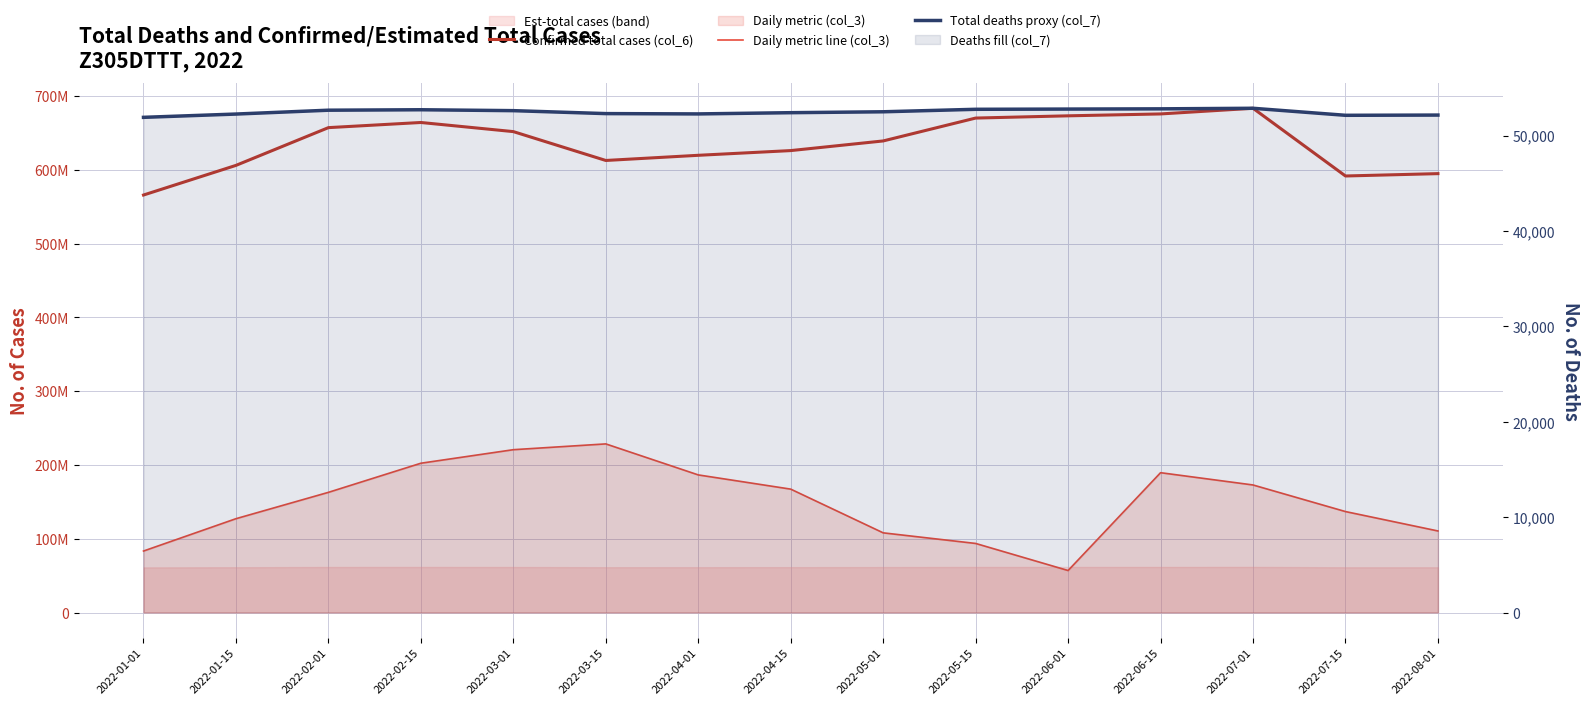

What is the spread (max minus min) of values at 2022-07-01?

683398912